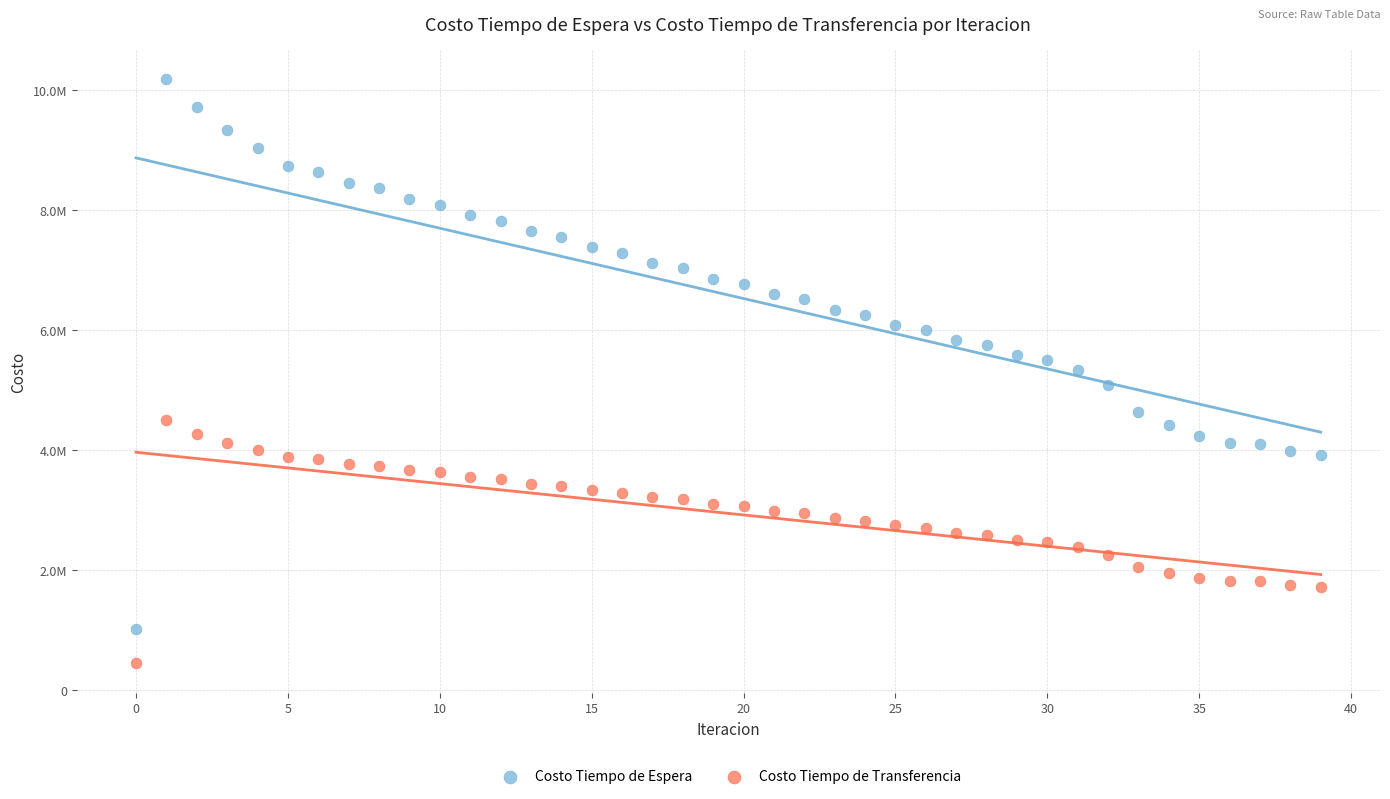

Which series has the widest spread of Y values?

Costo Tiempo de Espera